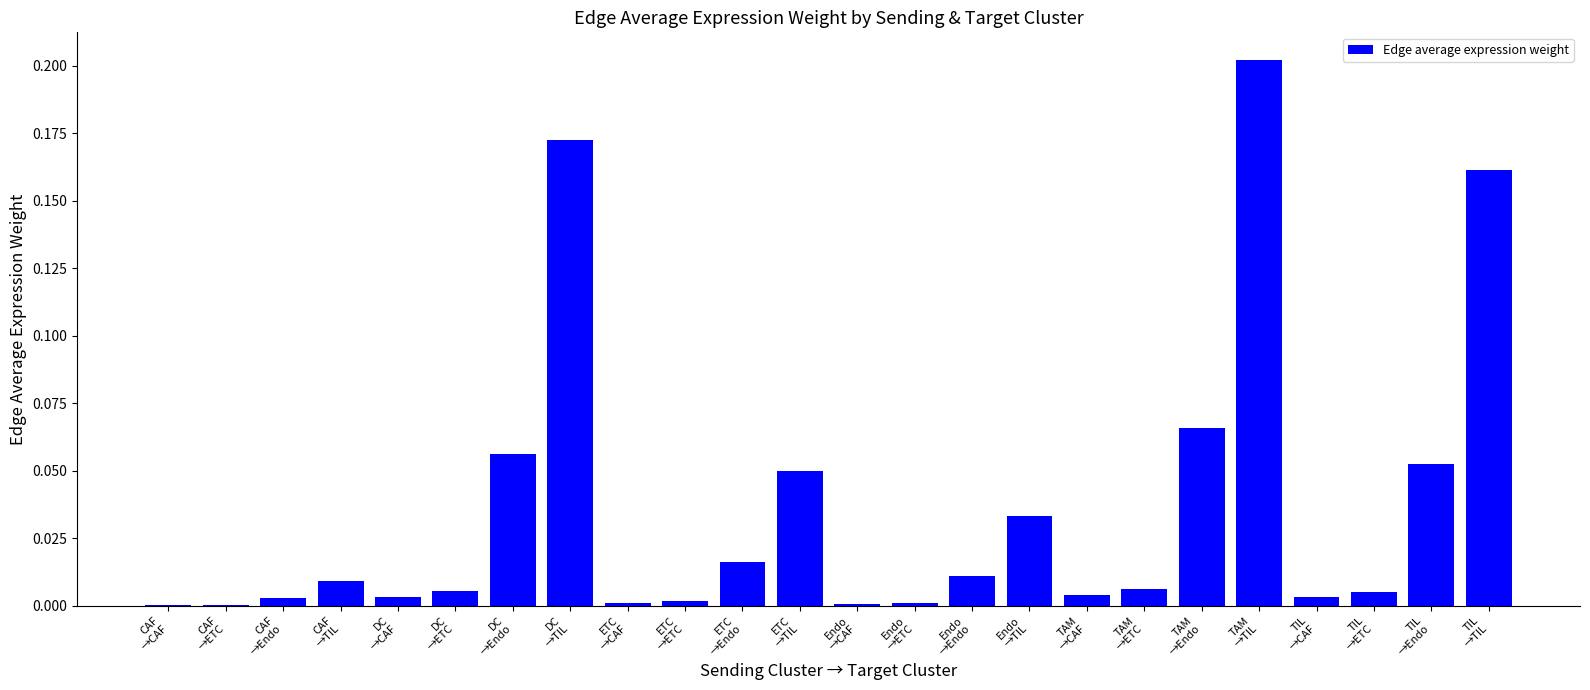

What is the sum of all values?

0.9